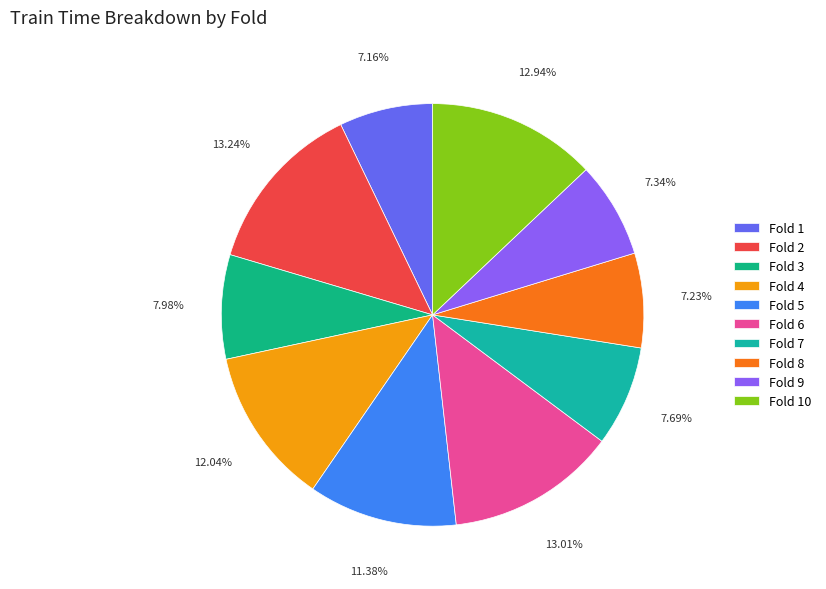

What is the largest slice in the pie chart?

Fold 2